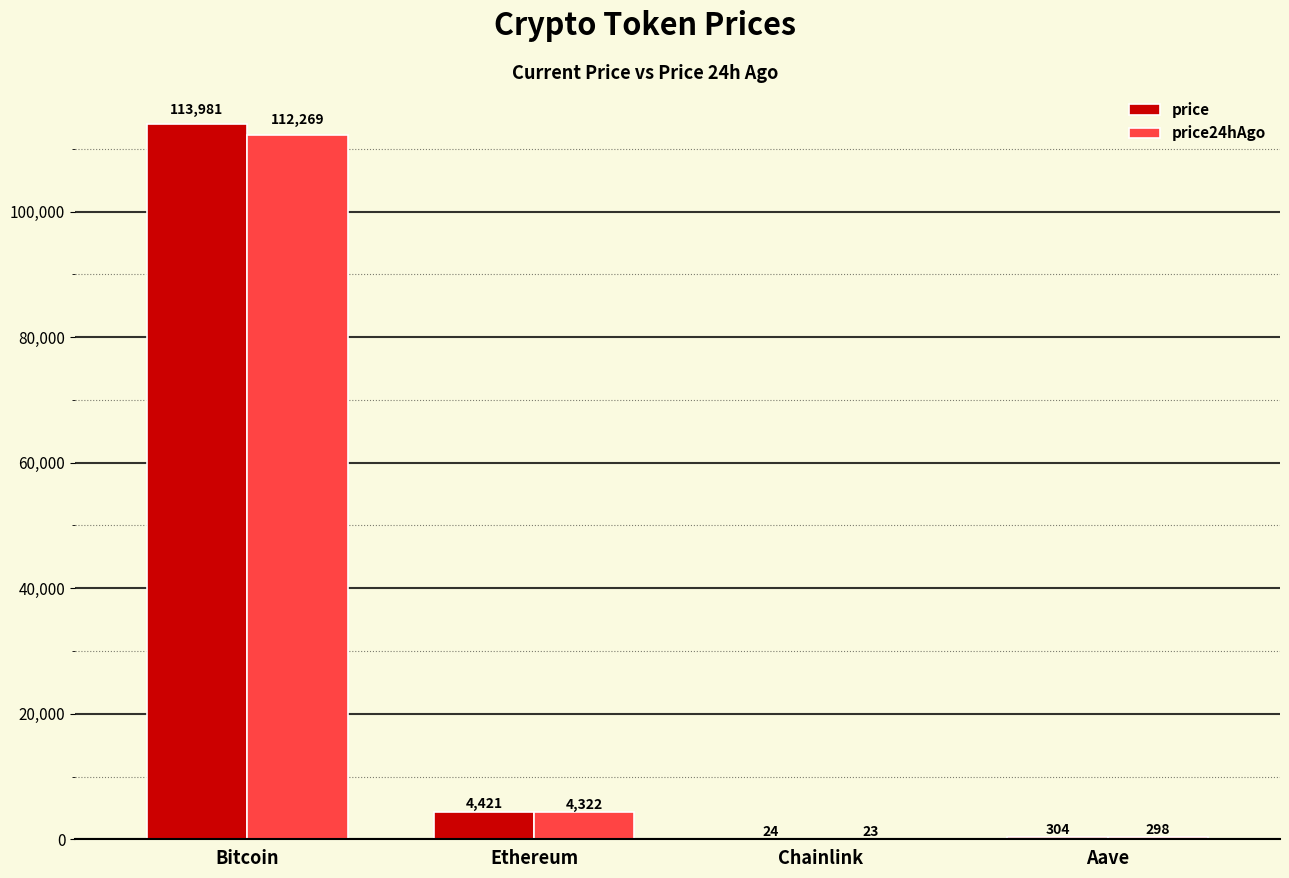

What is the average value of the price series?

29682.4